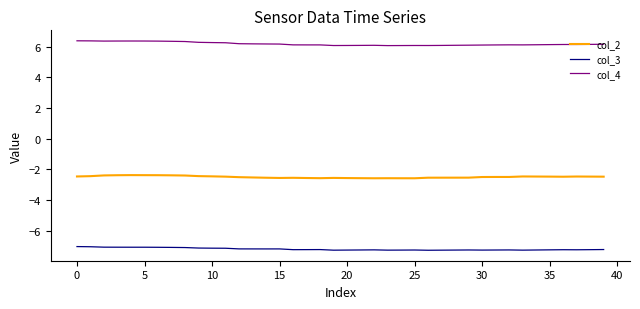

Which series has the largest total across all categories?

col_4